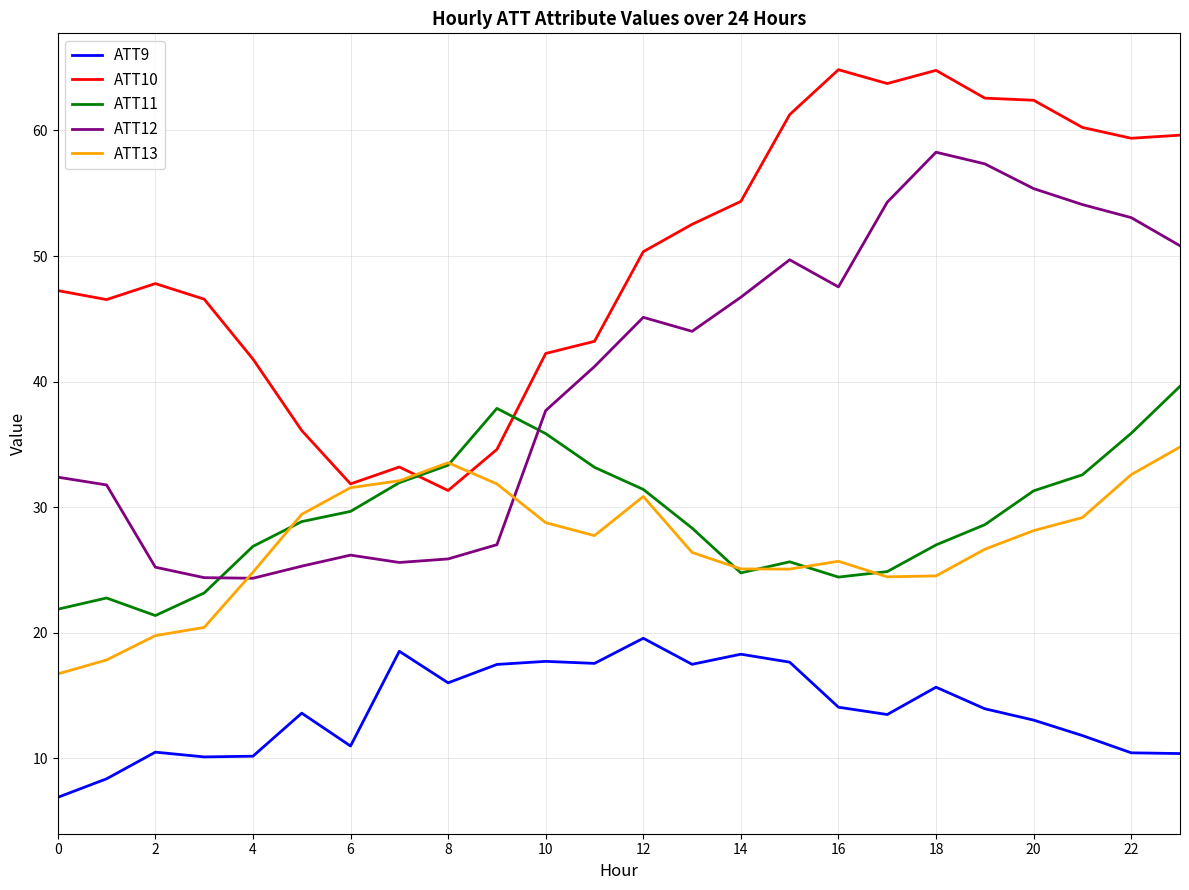

Which series has the largest total across all categories?

ATT10